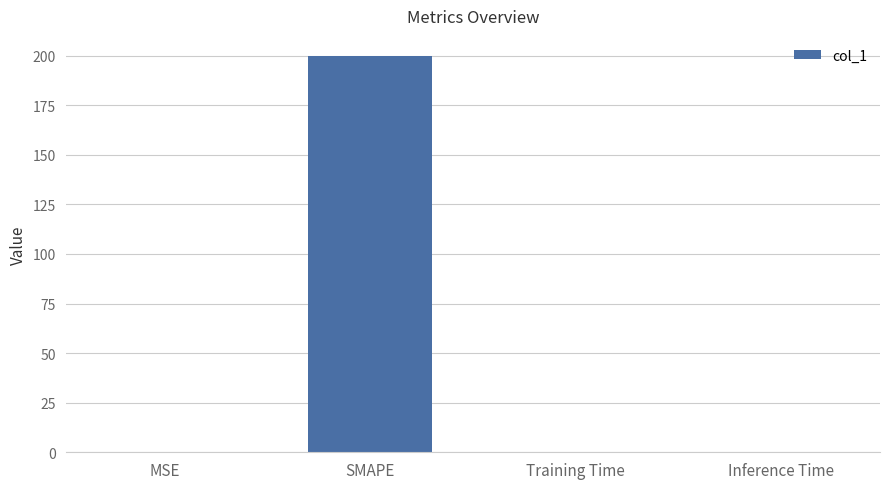

At which category does the chart reach its peak across all series?

SMAPE